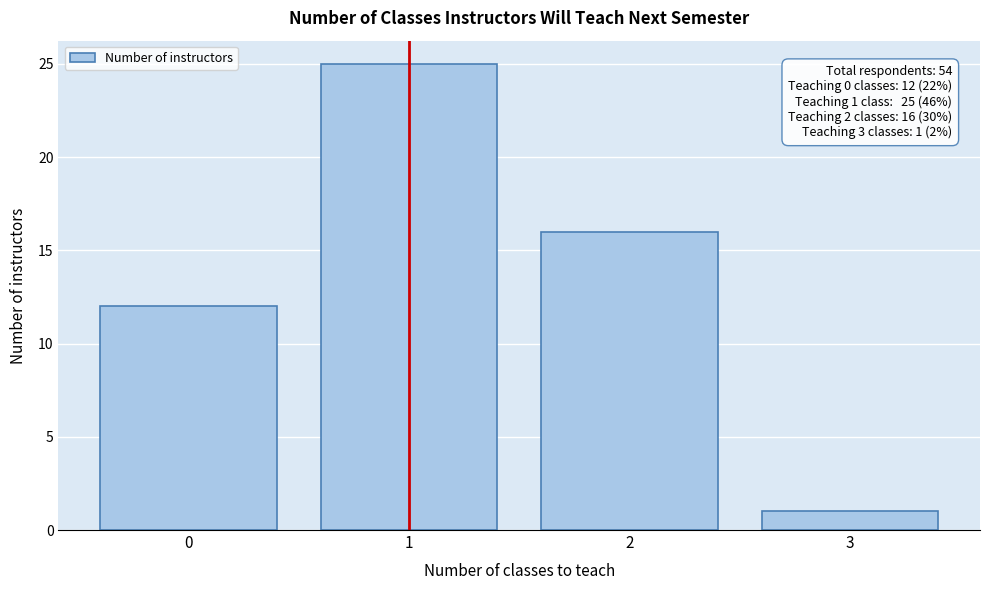

Reading right to left, list all the values displayed in this chart.

3=1	2=16	1=25	0=12